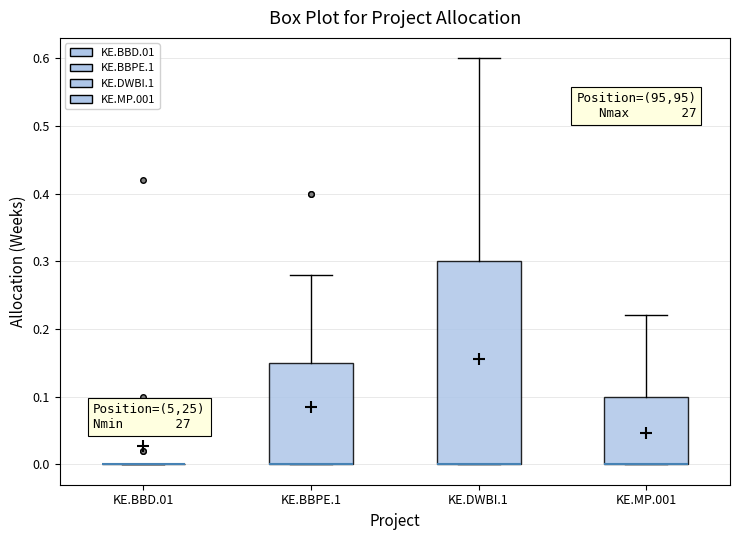

Which box is the tallest, from its lower edge to its upper edge?

KE.DWBI.1